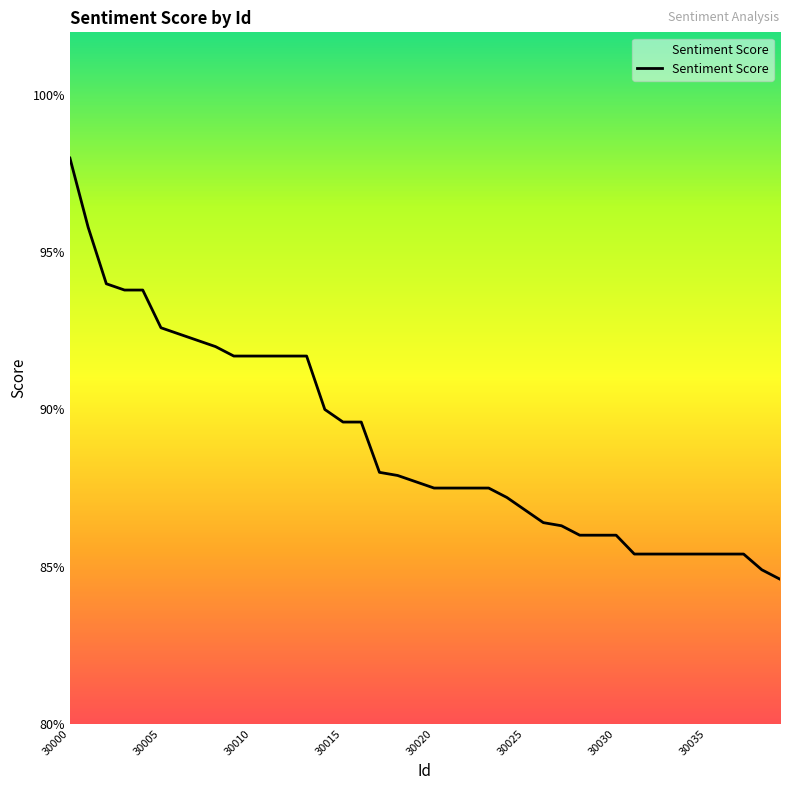

Where is the data nearest to the value 0?

39